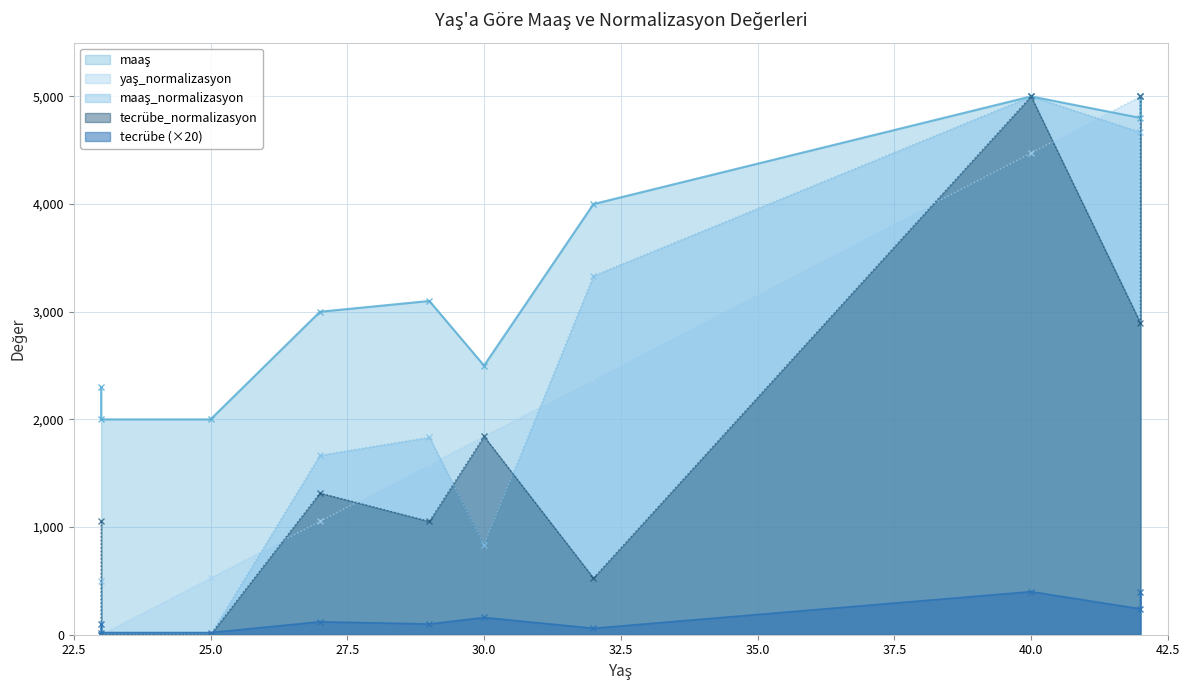

True or false: maaş_normalizasyon has a value of 2592.5 at 29.

False